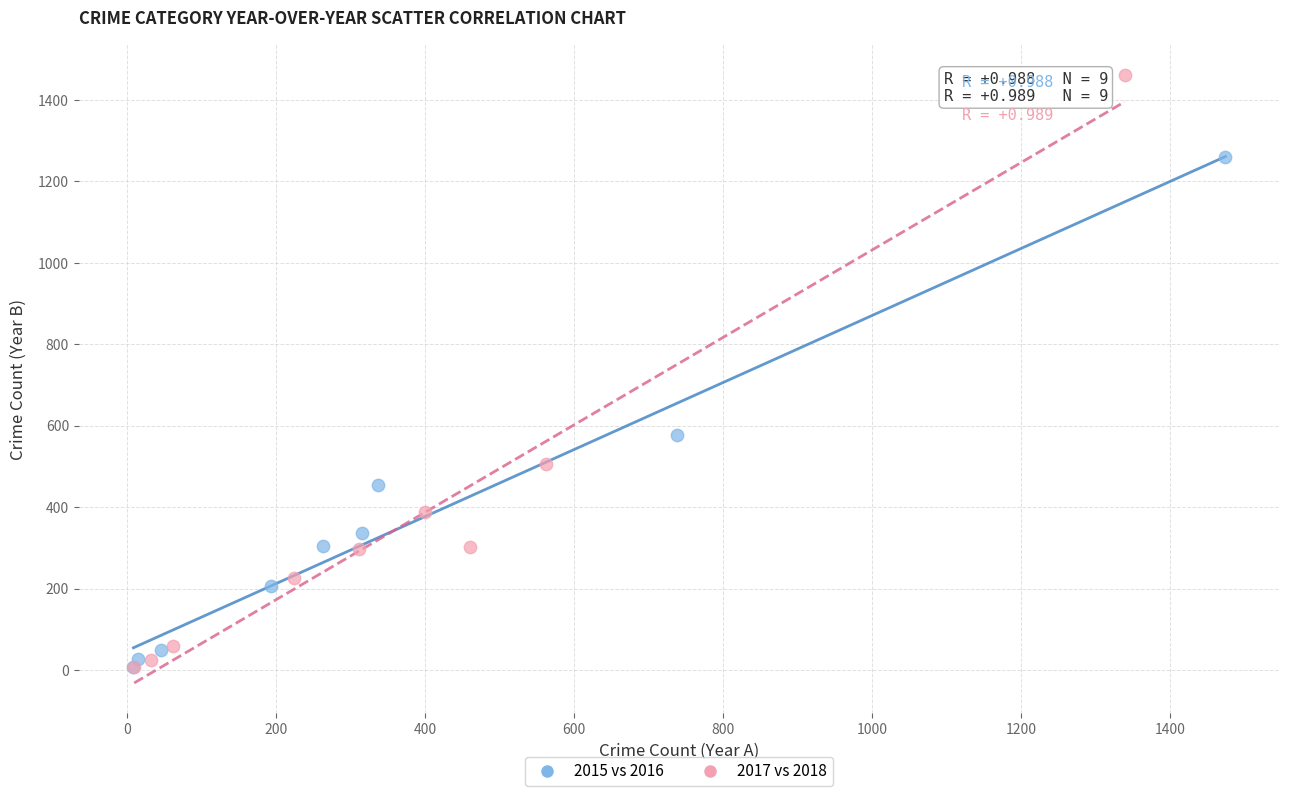

What are all the series names shown in the legend?

2015 vs 2016, 2017 vs 2018